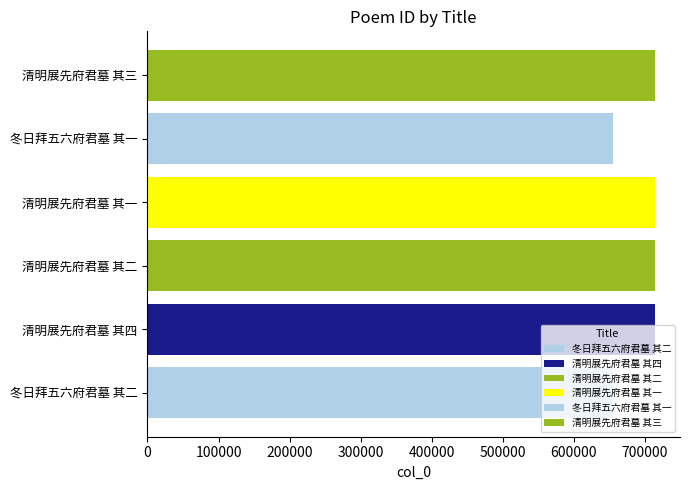

What is the change in value from 冬日拜五六府君墓 其二 to 清明展先府君墓 其一?

+58186